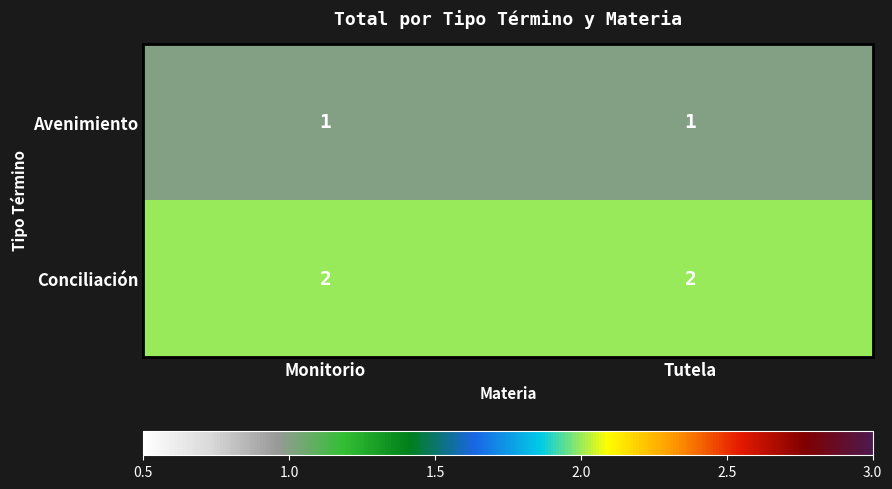

List the series in order of their peak value, highest first.

Conciliación, Avenimiento